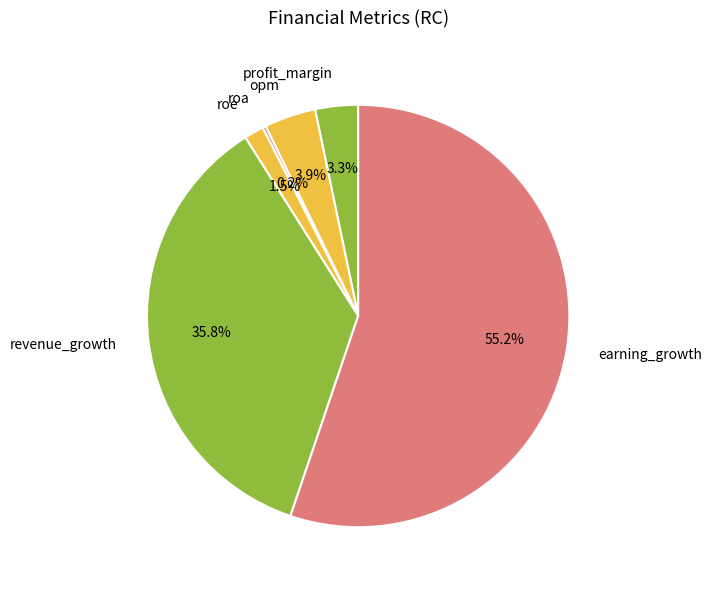

Is the sum of roe and earning_growth greater than half?

Yes